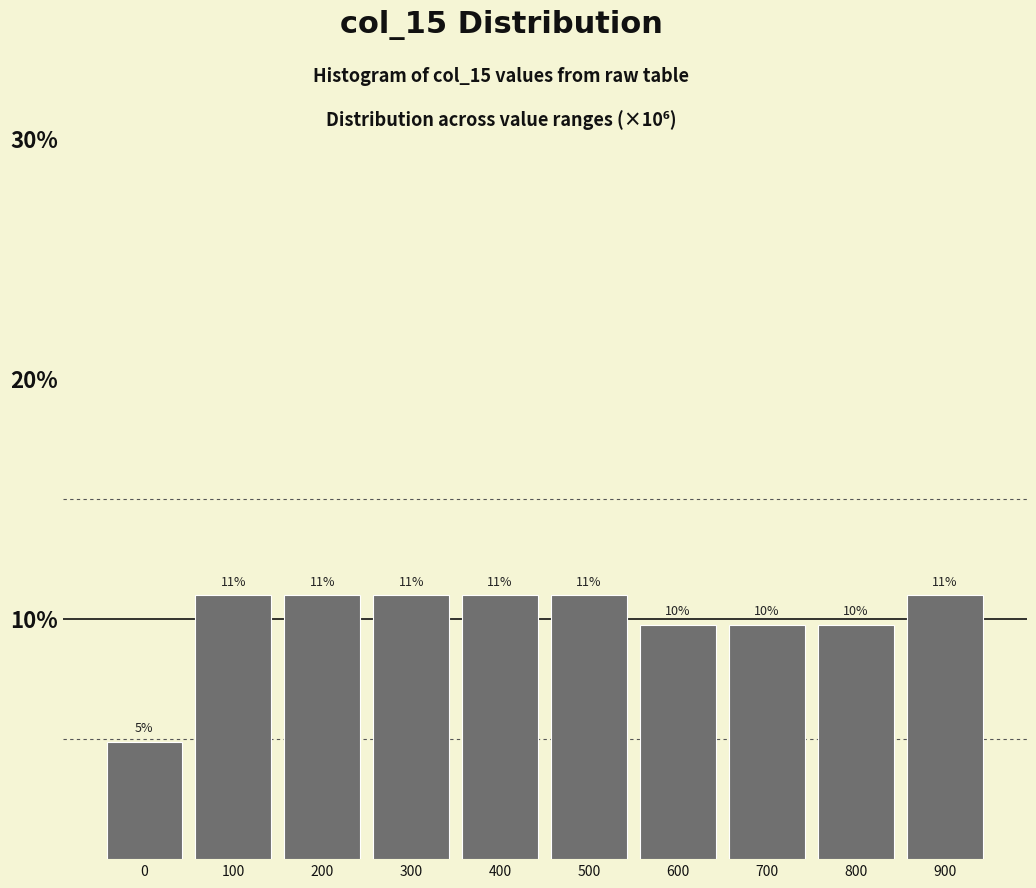

Read the value at 200.

11.0